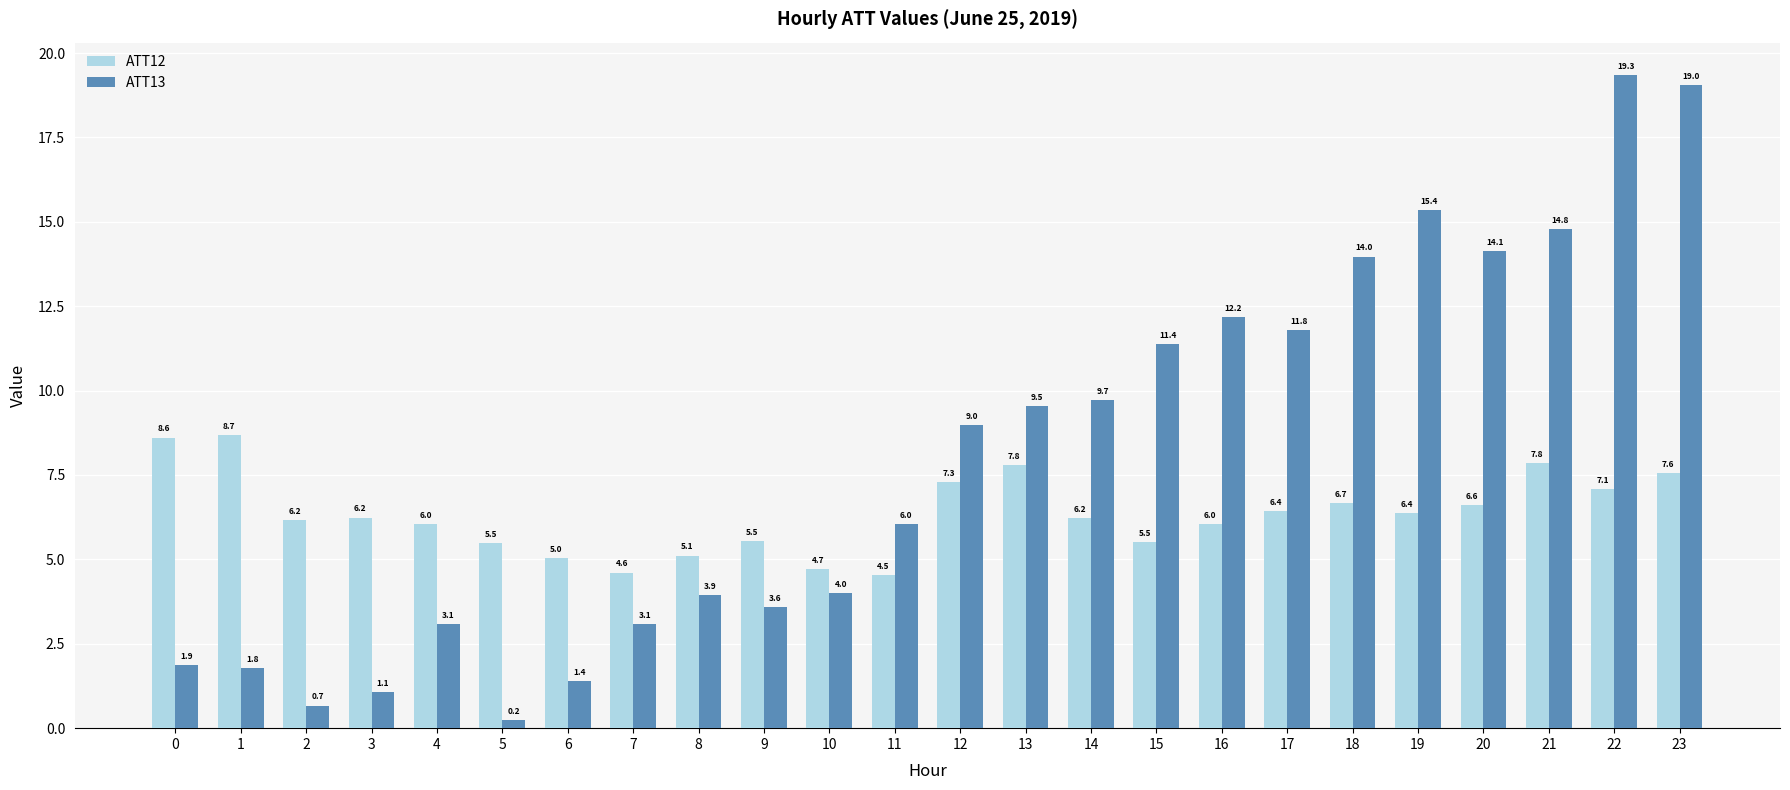

Which series changed the most between 7 and 17?

ATT13